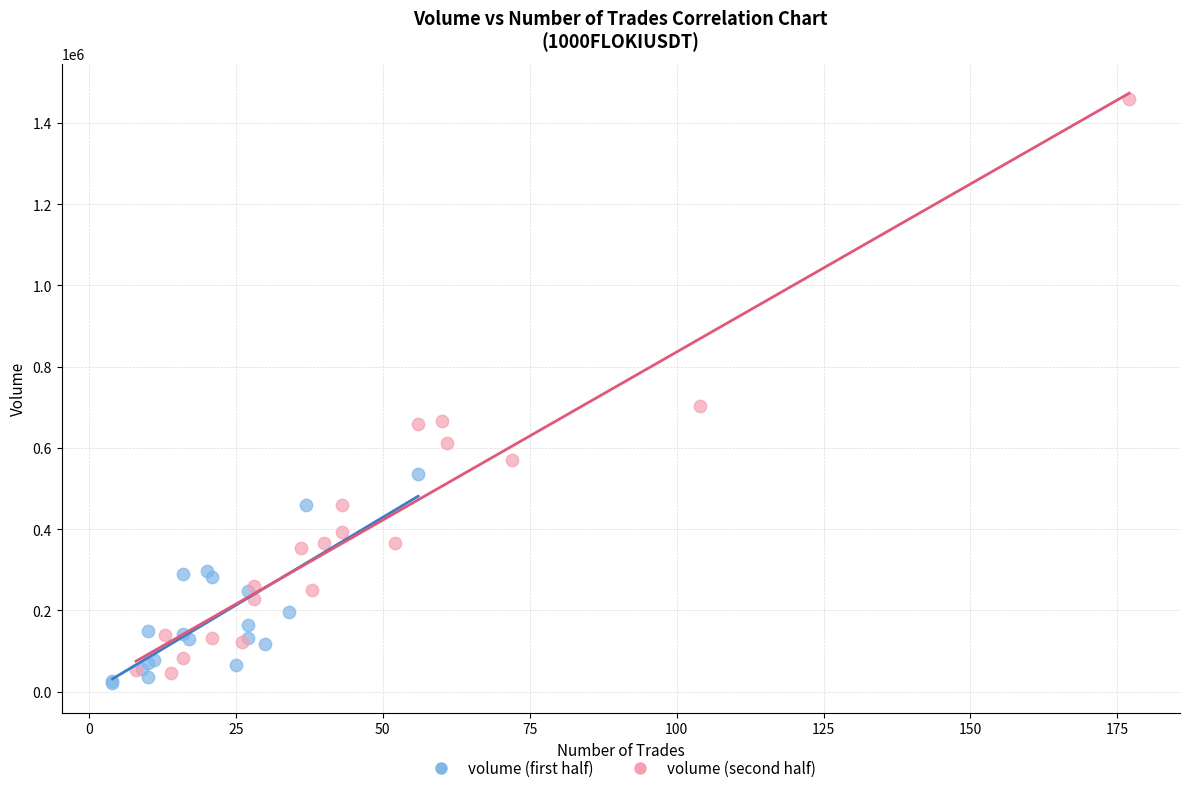

Which series reaches the minimum Y coordinate?

volume (first half)